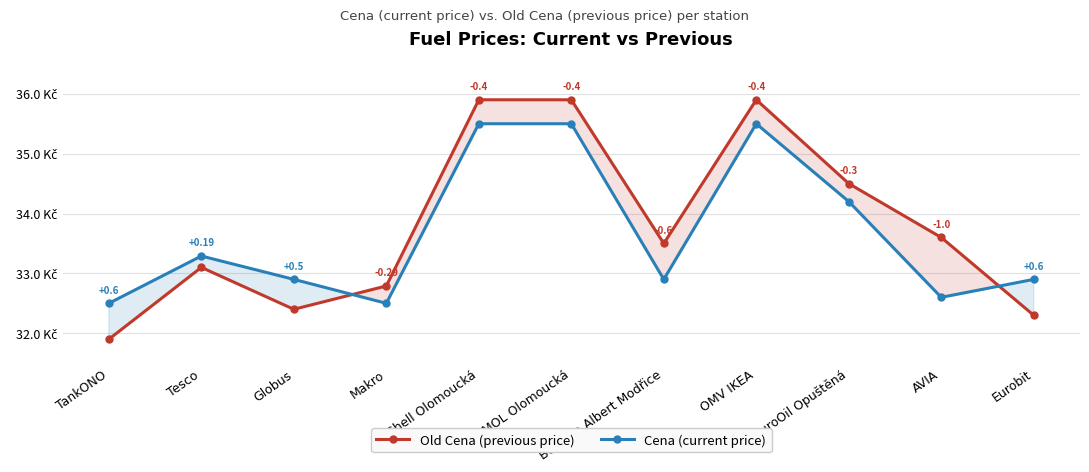

Is the value of Old Cena (previous price) at Makro greater than the value of Cena (current price) at Eurobit?

No